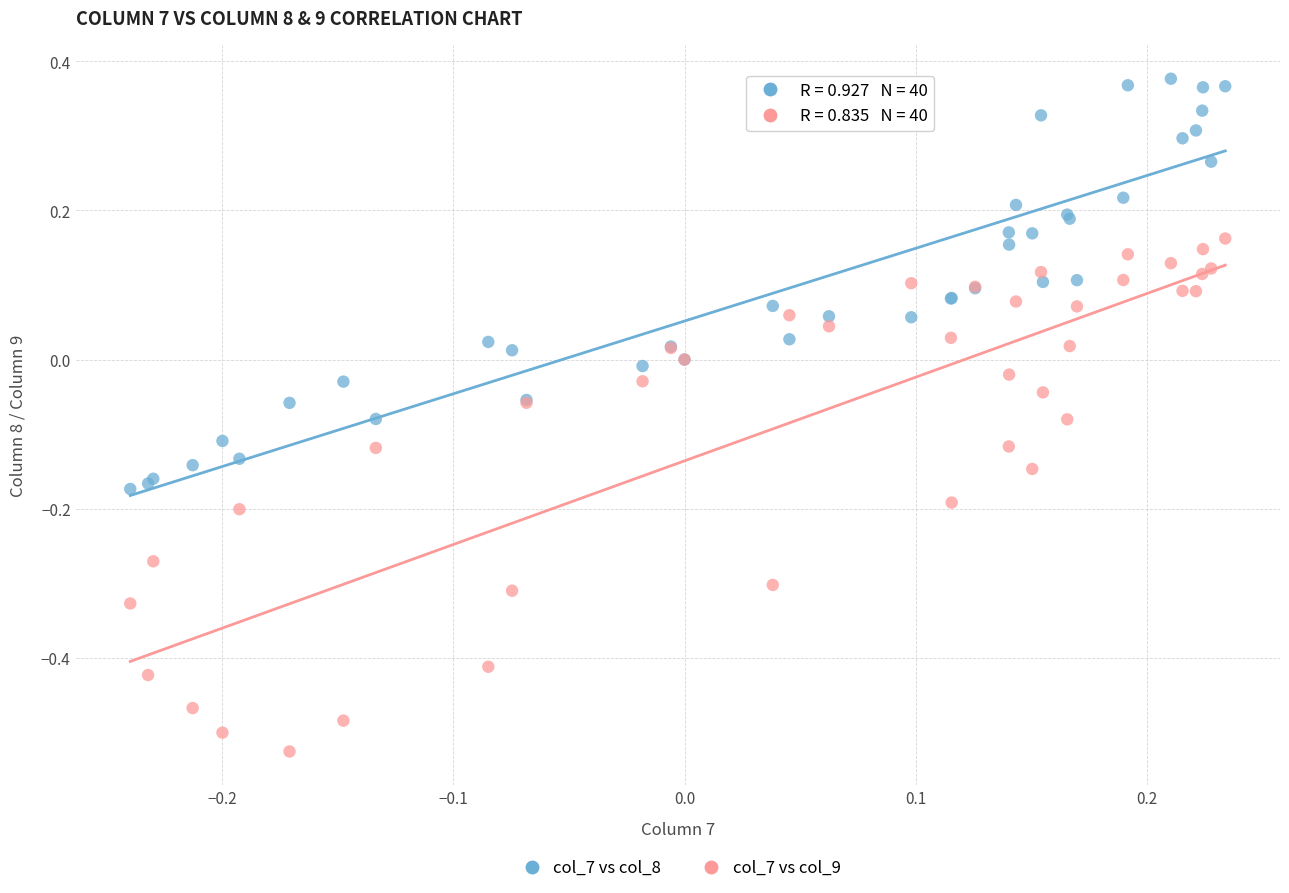

Which series contains the lowest Y value?

col_7 vs col_9